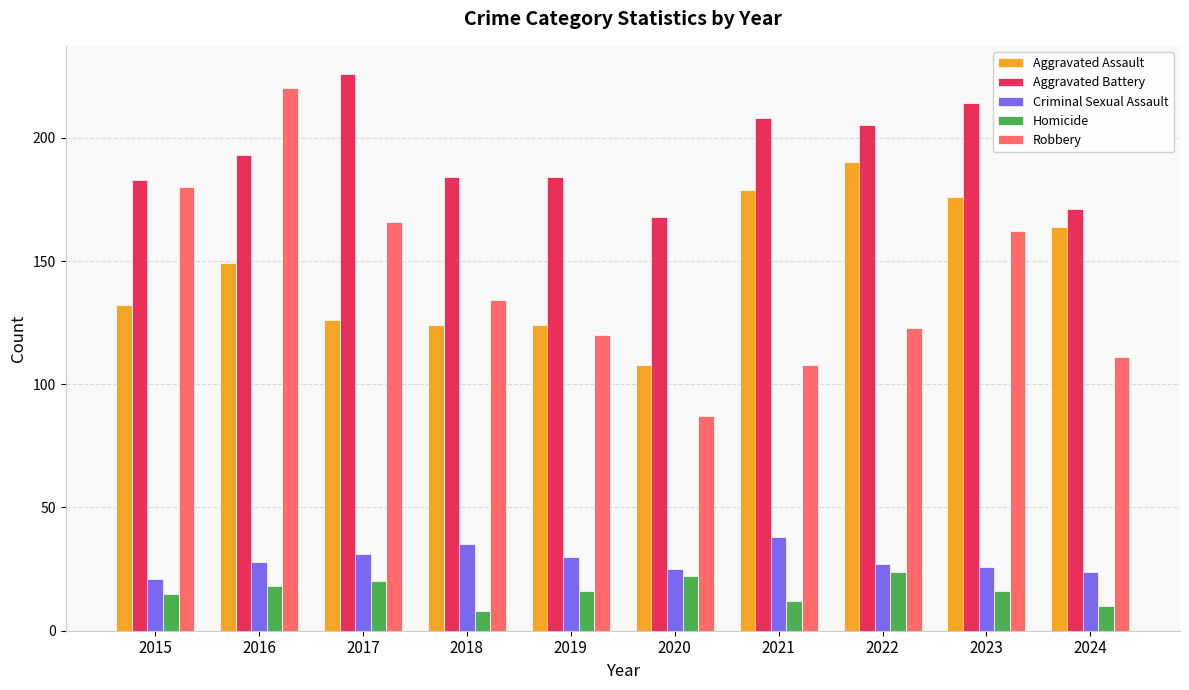

How many data points in Robbery are less than 134?

5